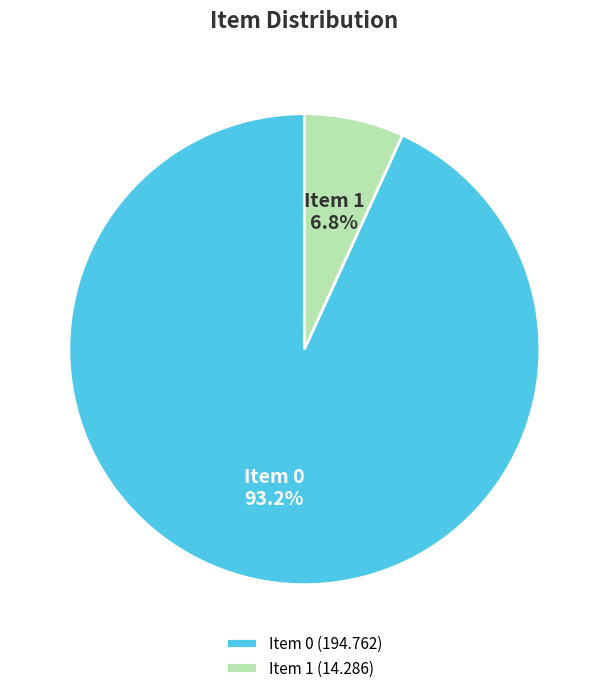

Between Item 1 and Item 0, which is larger?

Item 0